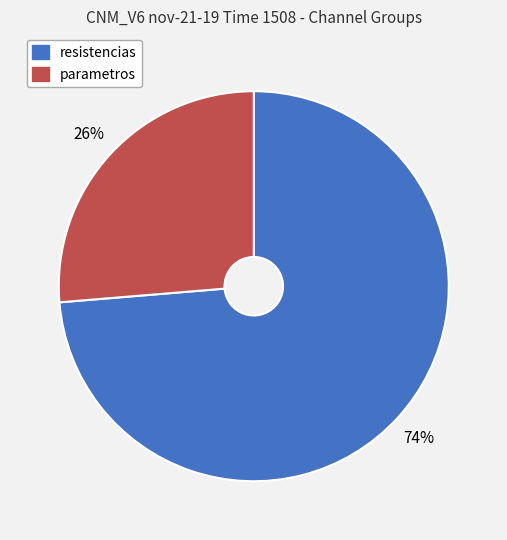

Between parametros and resistencias, which is larger?

resistencias